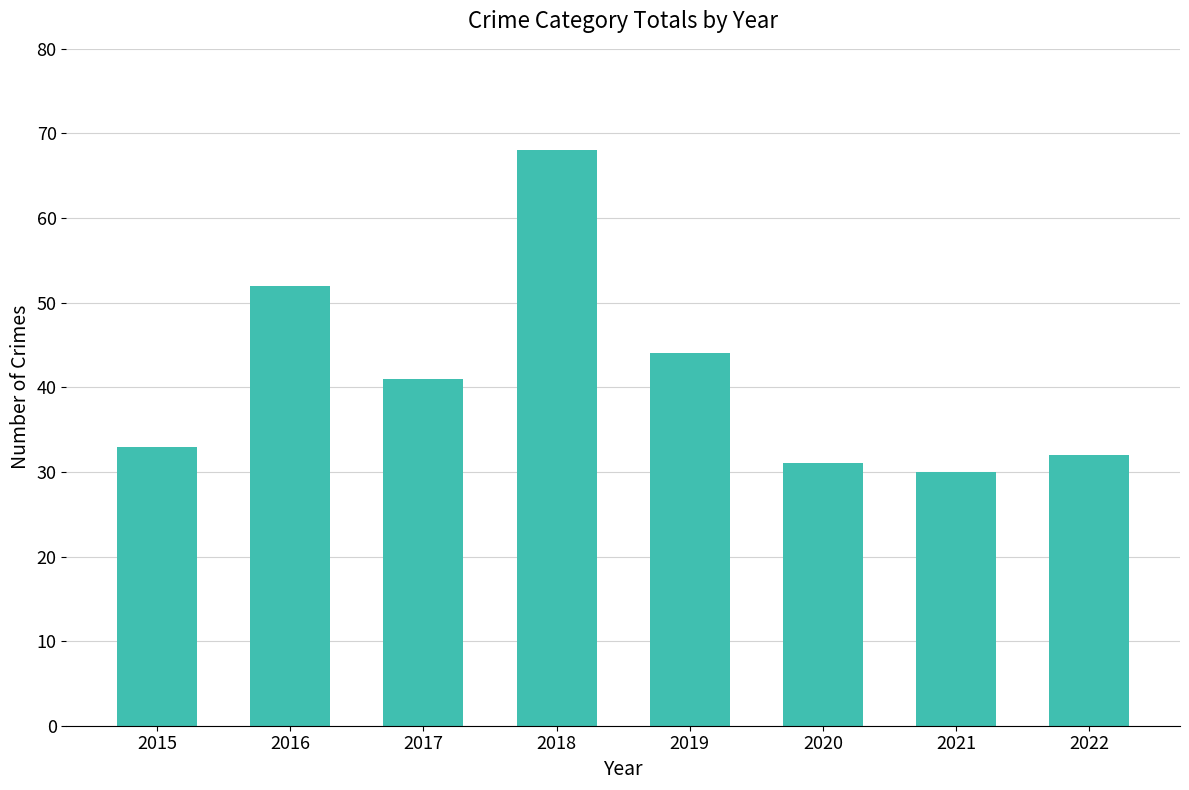

Rank the categories by value from highest to lowest.

2018, 2016, 2019, 2017, 2015, 2022, 2020, 2021